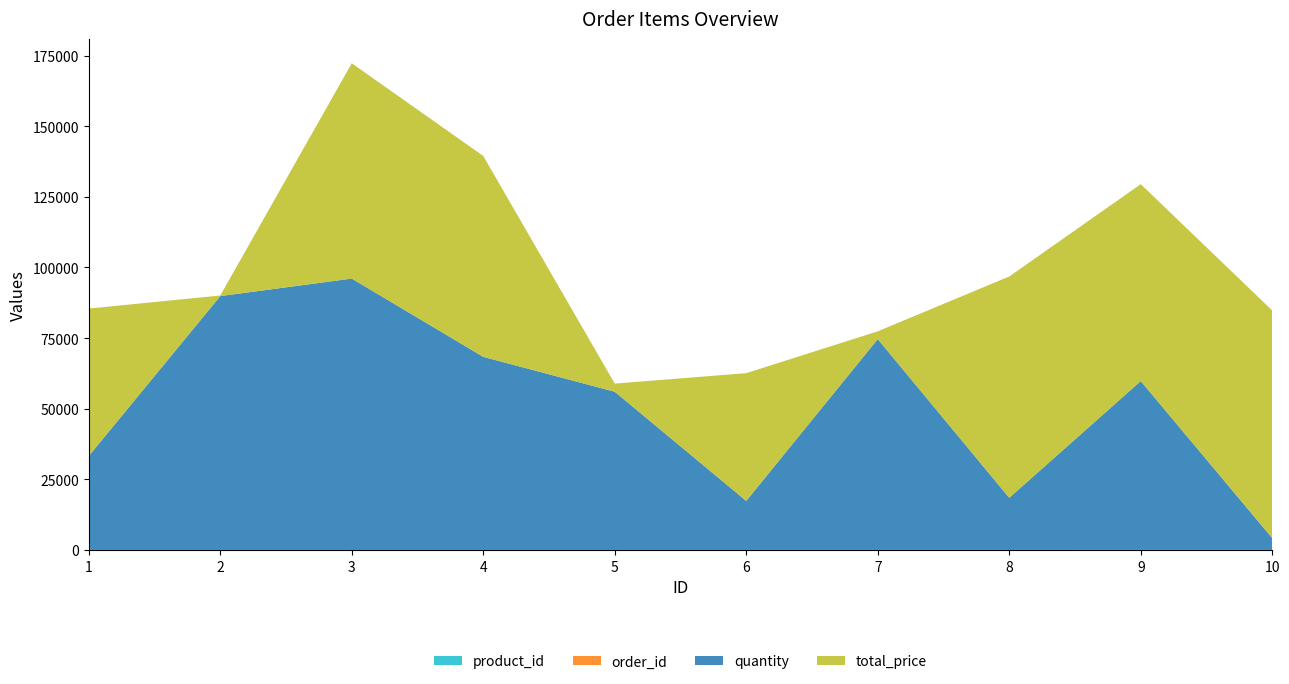

Reading left to right, extract all data points from this chart.

quantity: 33240	89856	96049	68344	55988	17341	74620	18445	59757	4158
total_price: 52199	212	76221	71109	2880	45235	2757	78333	69703	80592
product_id: 1	2	3	4	5	6	7	8	9	10
order_id: 1	2	3	4	5	6	7	8	9	10